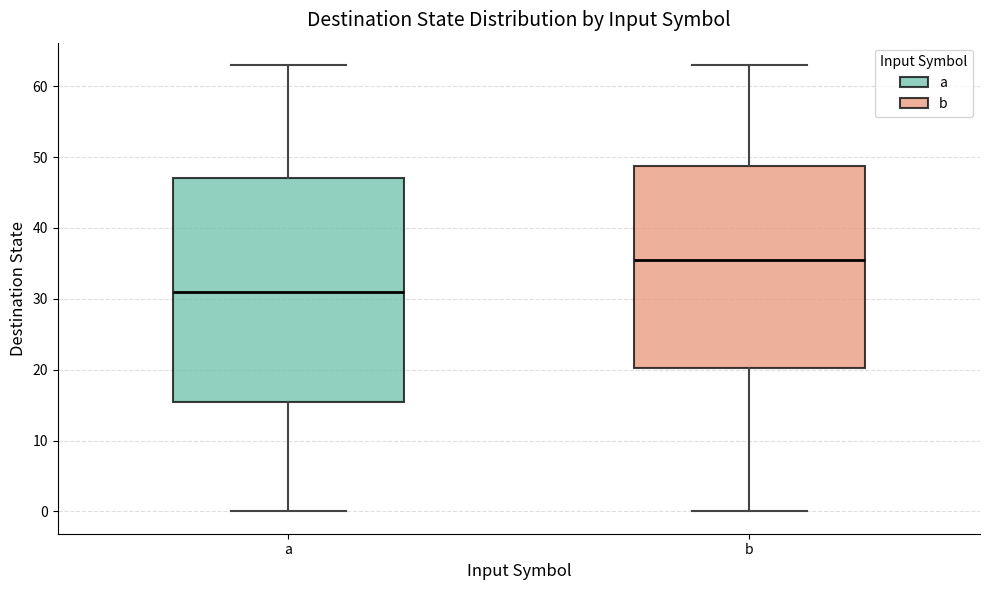

Reading left to right, transcribe this box plot: for each box, give where its median line is, the range the box spans, and where its two whiskers end, as read against the y-axis. The values are not printed on the chart, so give them approximately, as read against the axis.

a: median 31, box 16 to 47, whiskers 0 to 63
b: median 36, box 20 to 49, whiskers 0 to 63